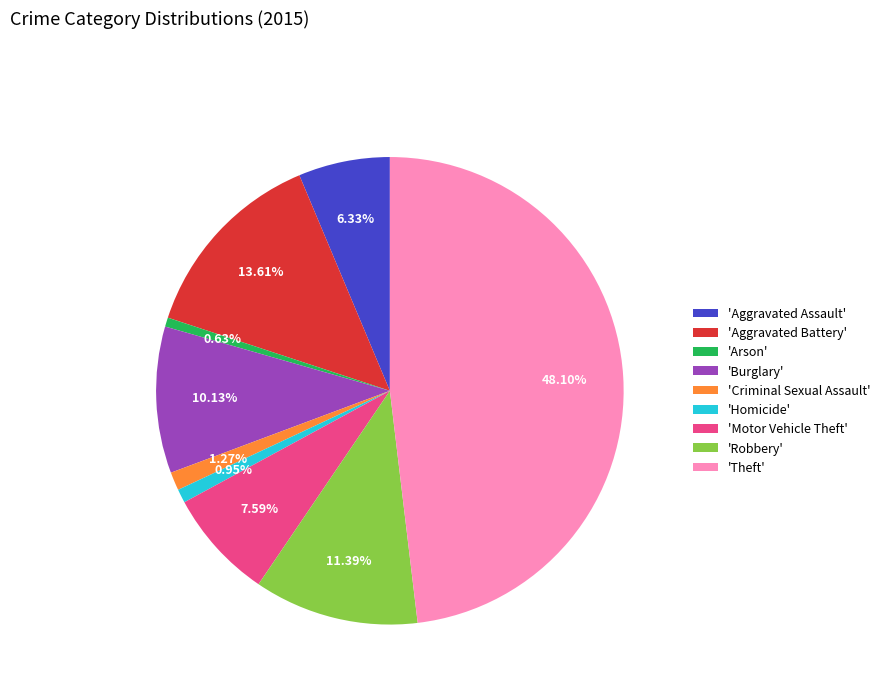

Which category has the biggest portion of the pie?

'Theft'